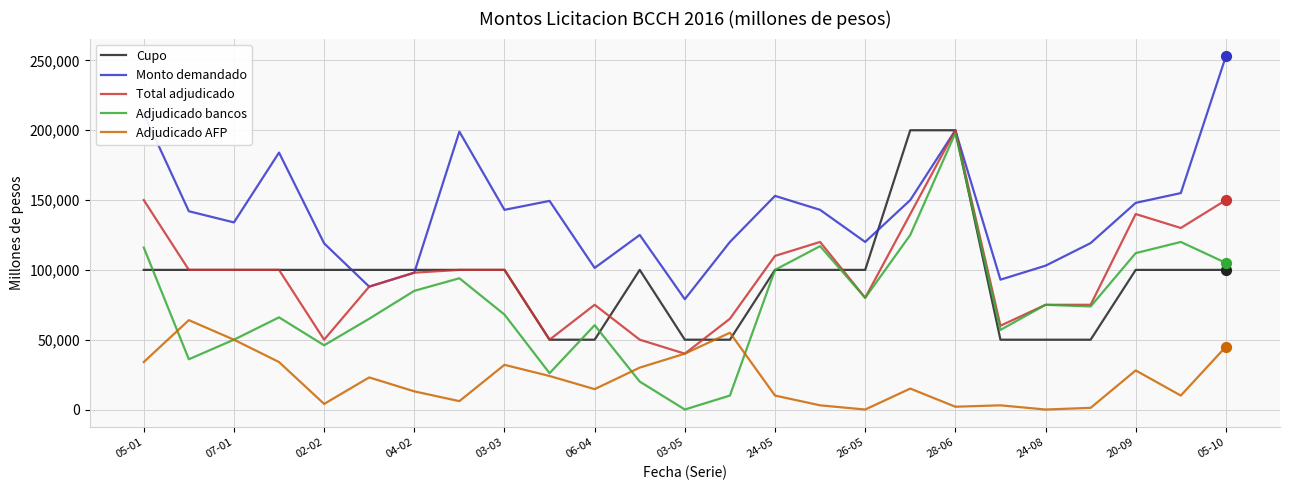

Which series has the widest spread of values?

Adjudicado bancos